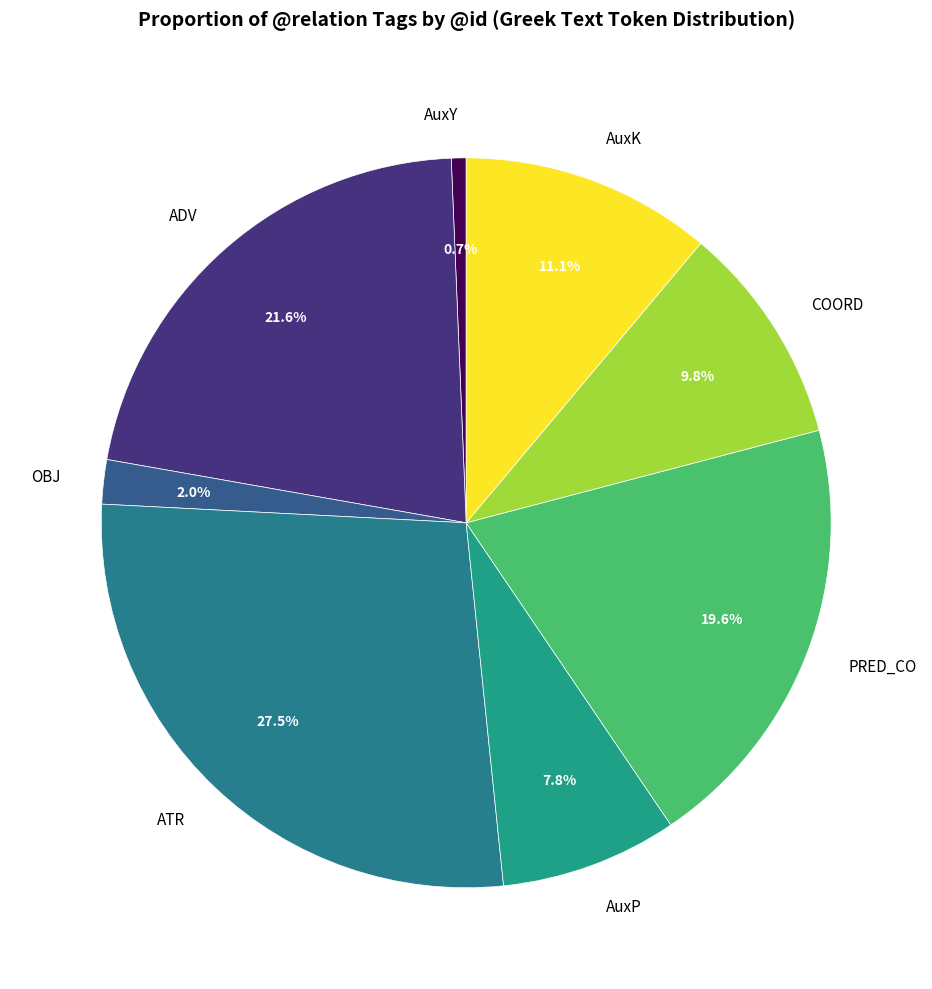

Do ADV and AuxY together represent more than half of the pie?

No